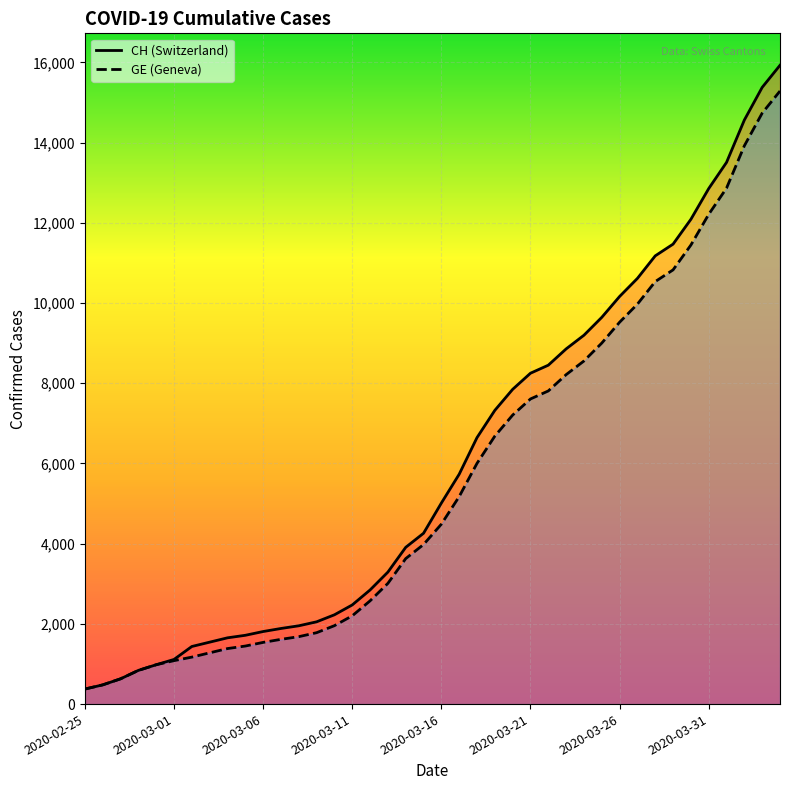

How many values in the GE series exceed 4485?

19